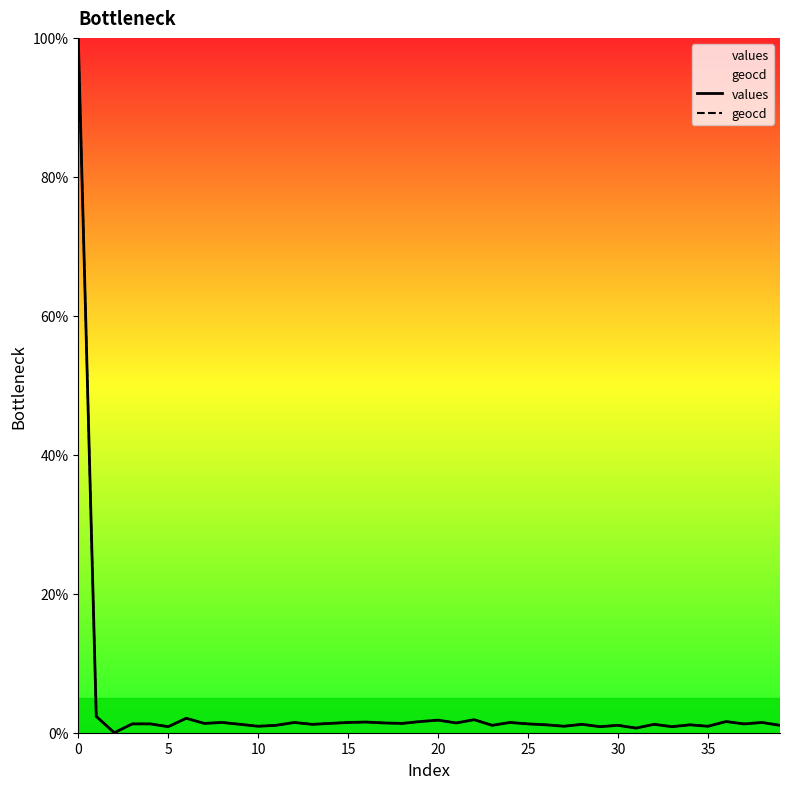

What value does the geocd series have at 23?

1.1